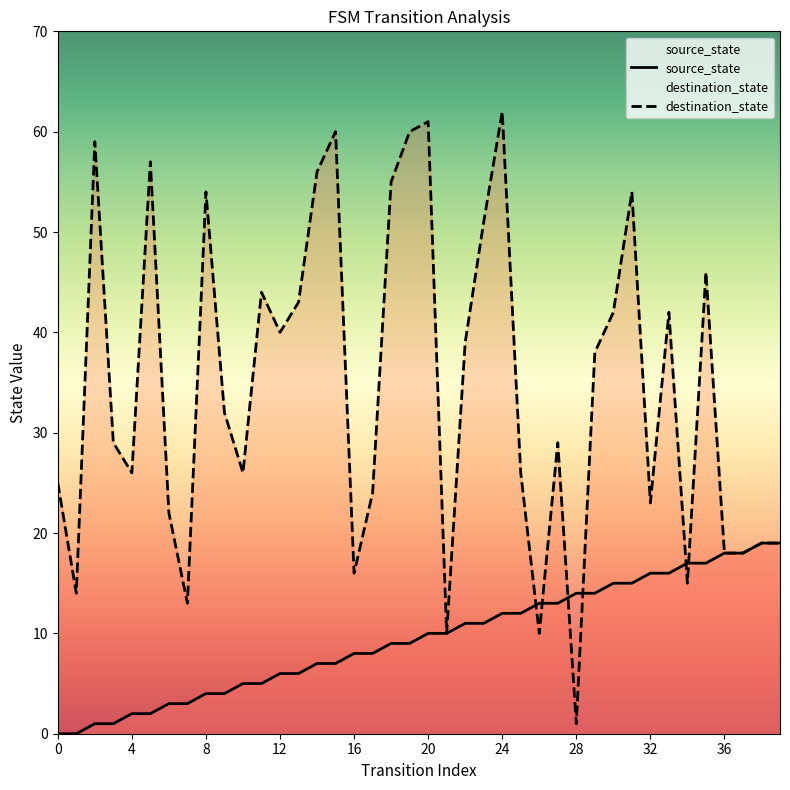

What is the minimum value for destination_state?

1